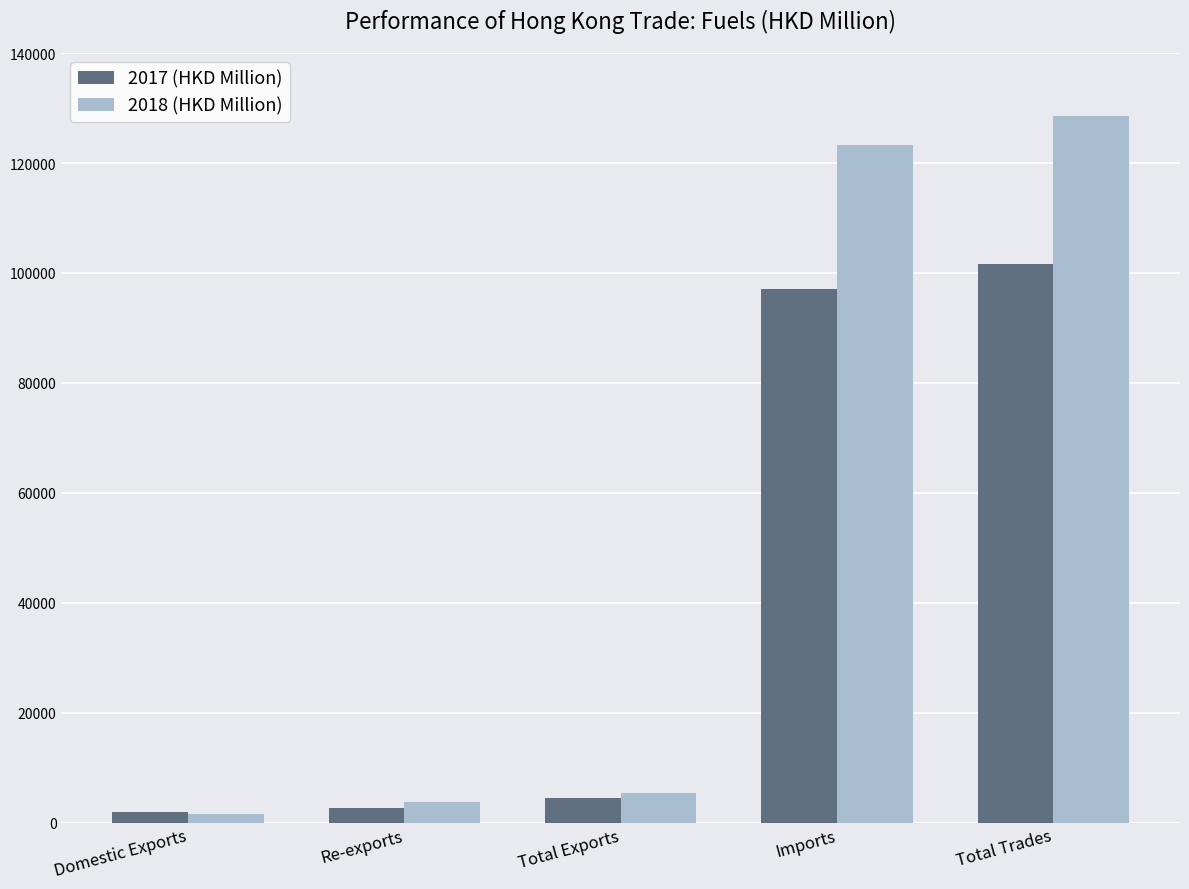

How many values in the 2018 (HKD Million) series exceed 5321?

3